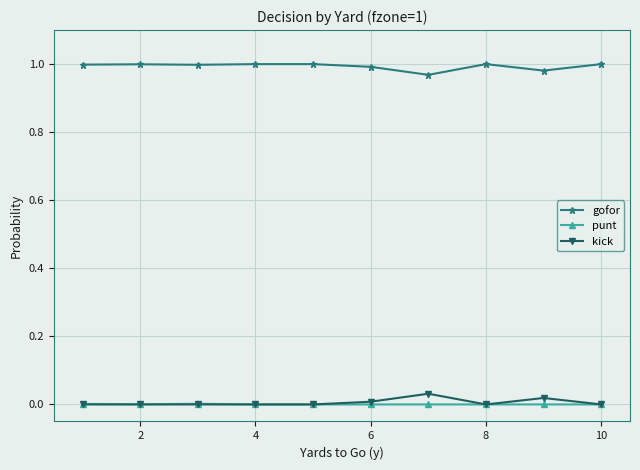

Which series has the largest total across all categories?

gofor